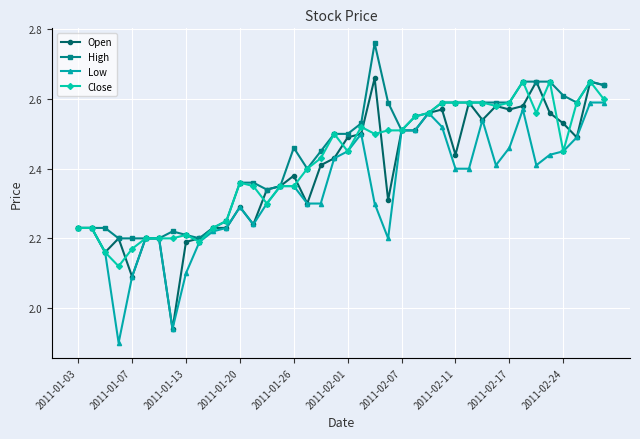

Count the High values in the range 2 to 3.

40